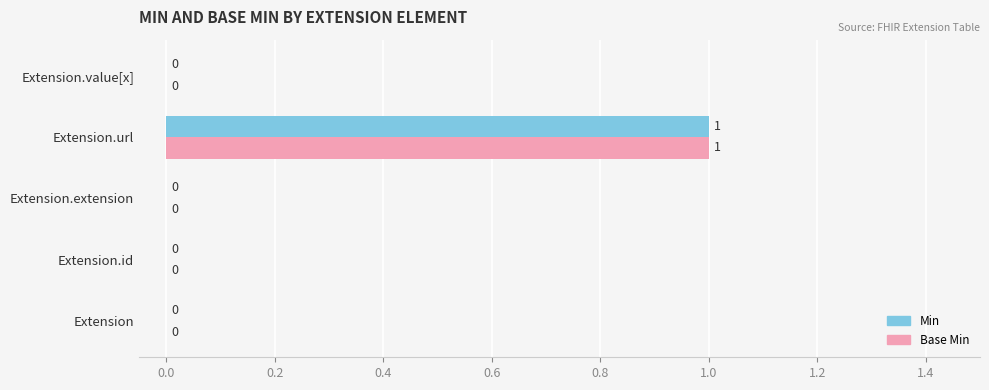

Is it true that Min equals 0 at Extension.url?

False